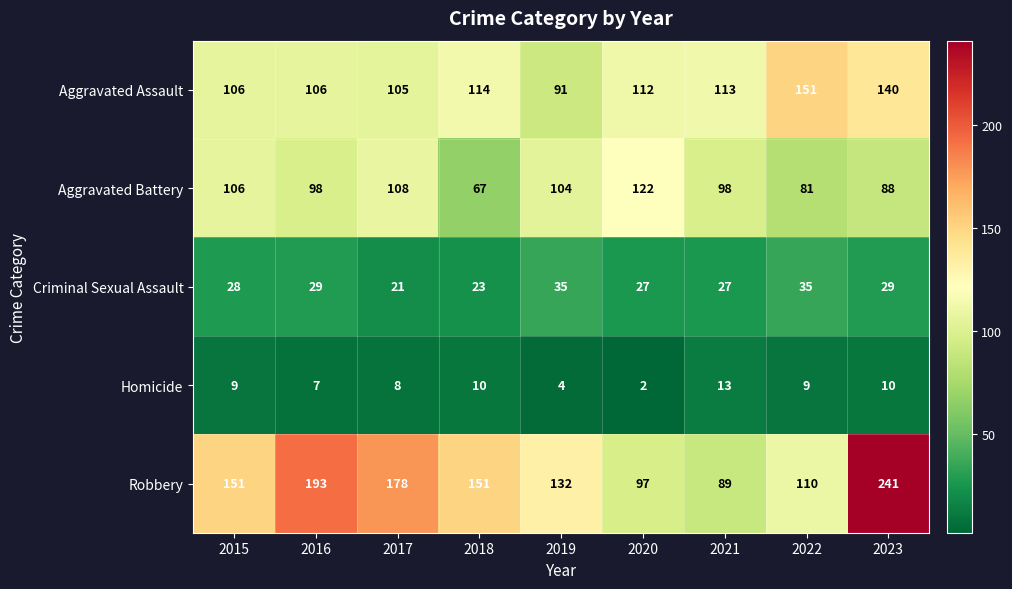

Rank the series at 2021 from lowest to highest value.

Homicide, Criminal Sexual Assault, Robbery, Aggravated Battery, Aggravated Assault